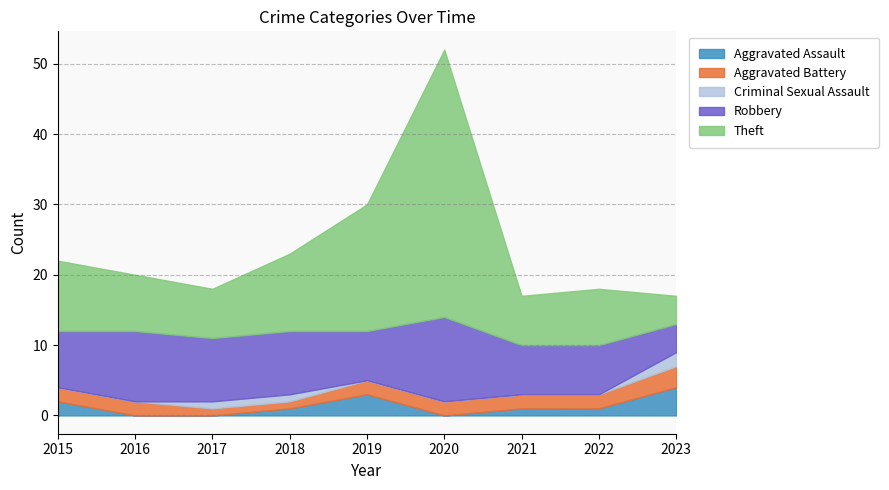

What is the value of the Theft point at the 6th from the left?

38